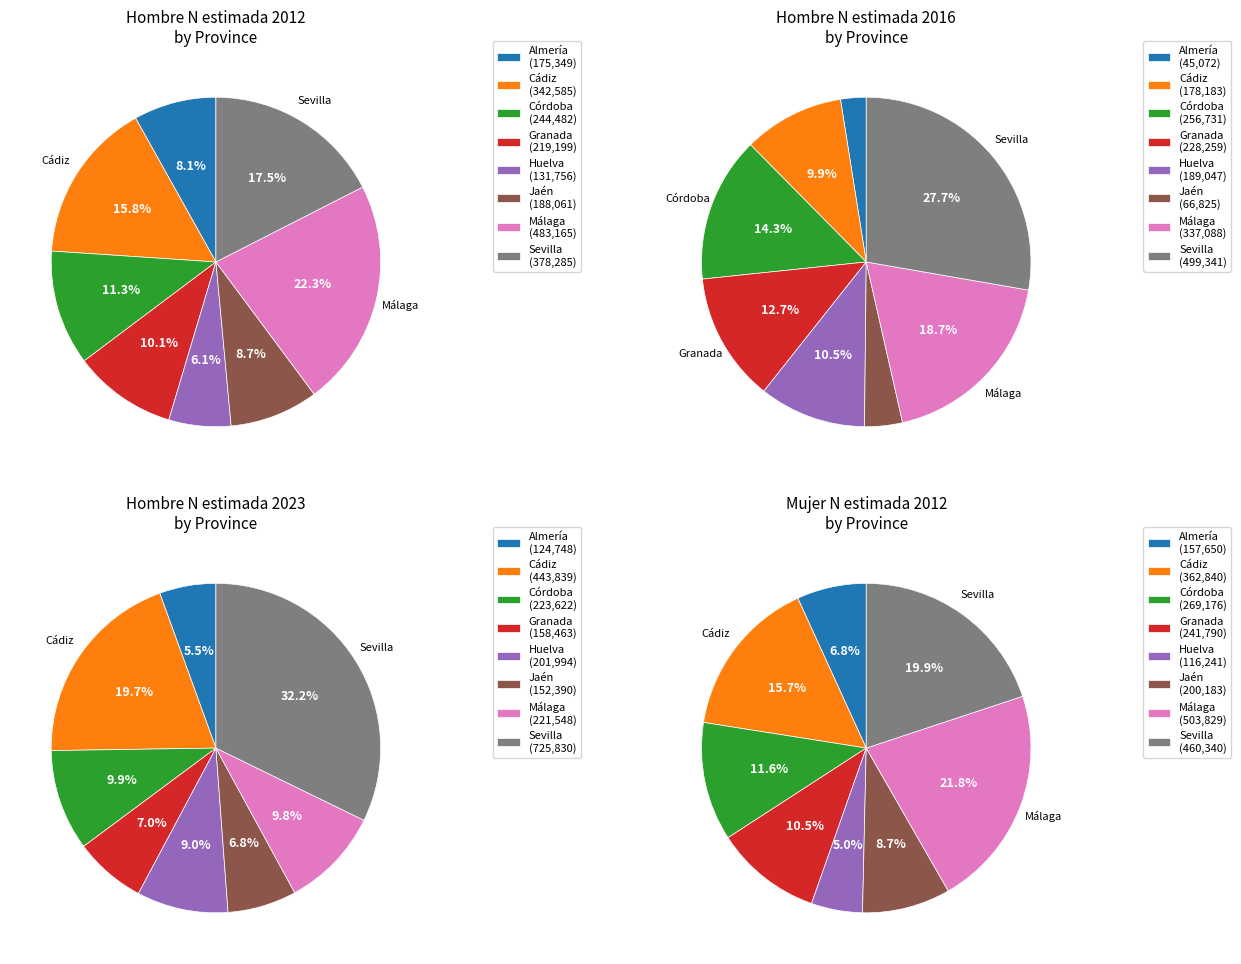

What is the largest slice in the pie chart?

Málaga